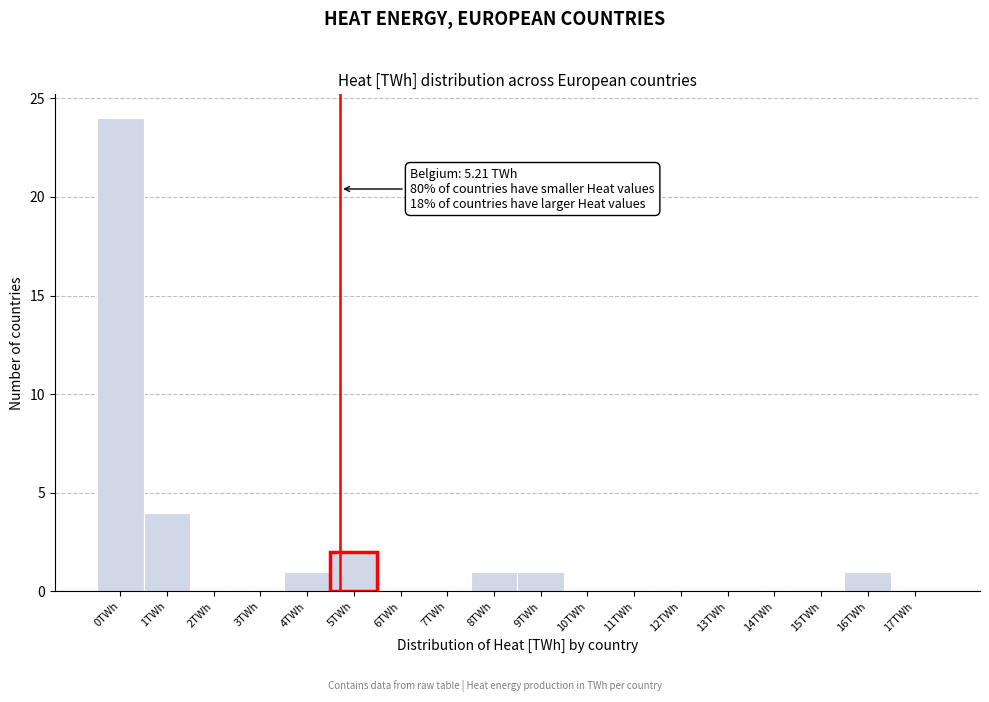

Reading left to right, extract all data points from this chart.

0TWh=24	1TWh=4	2TWh=0	3TWh=0	4TWh=1	5TWh=2	6TWh=0	7TWh=0	8TWh=1	9TWh=1	10TWh=0	11TWh=0	12TWh=0	13TWh=0	14TWh=0	15TWh=0	16TWh=1	17TWh=0